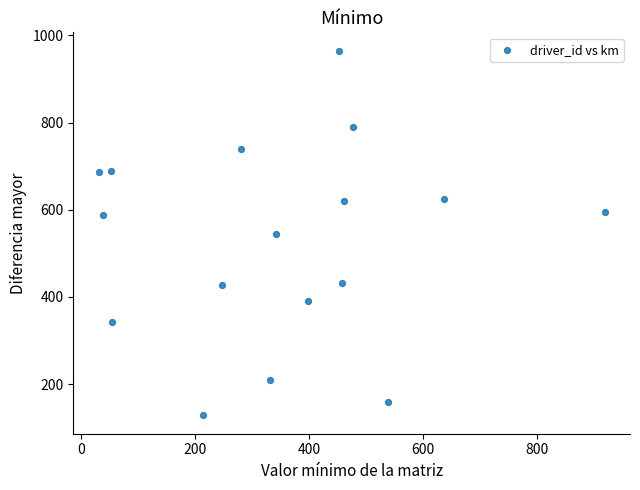

What is the range of Y values (max minus min)?

837